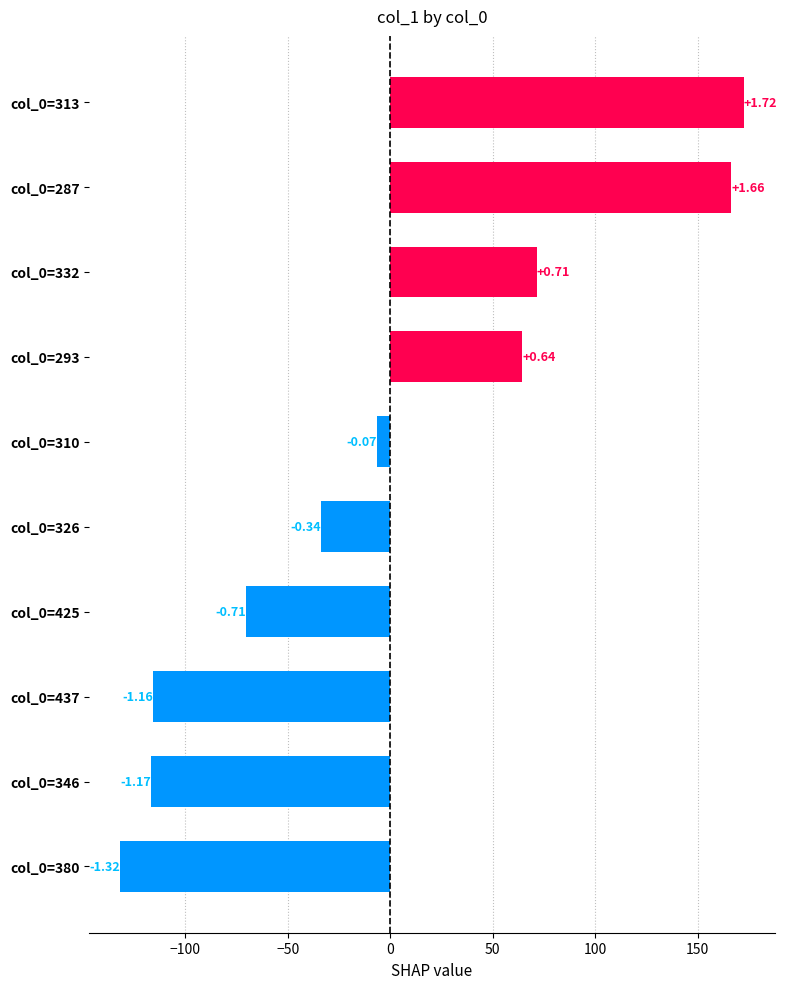

How many bars are there in total?

10